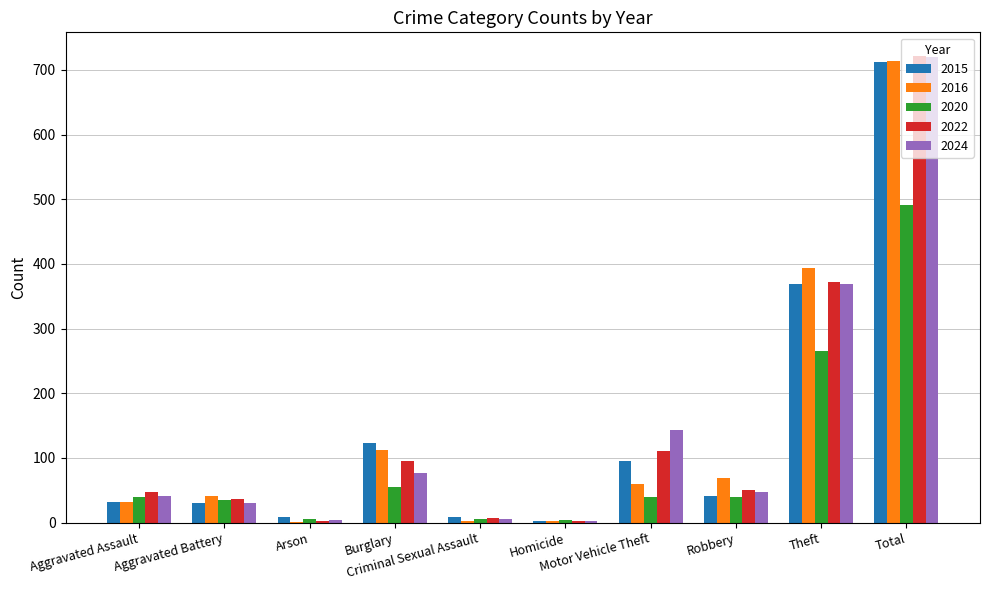

What is the total value across all series at Criminal Sexual Assault?

30